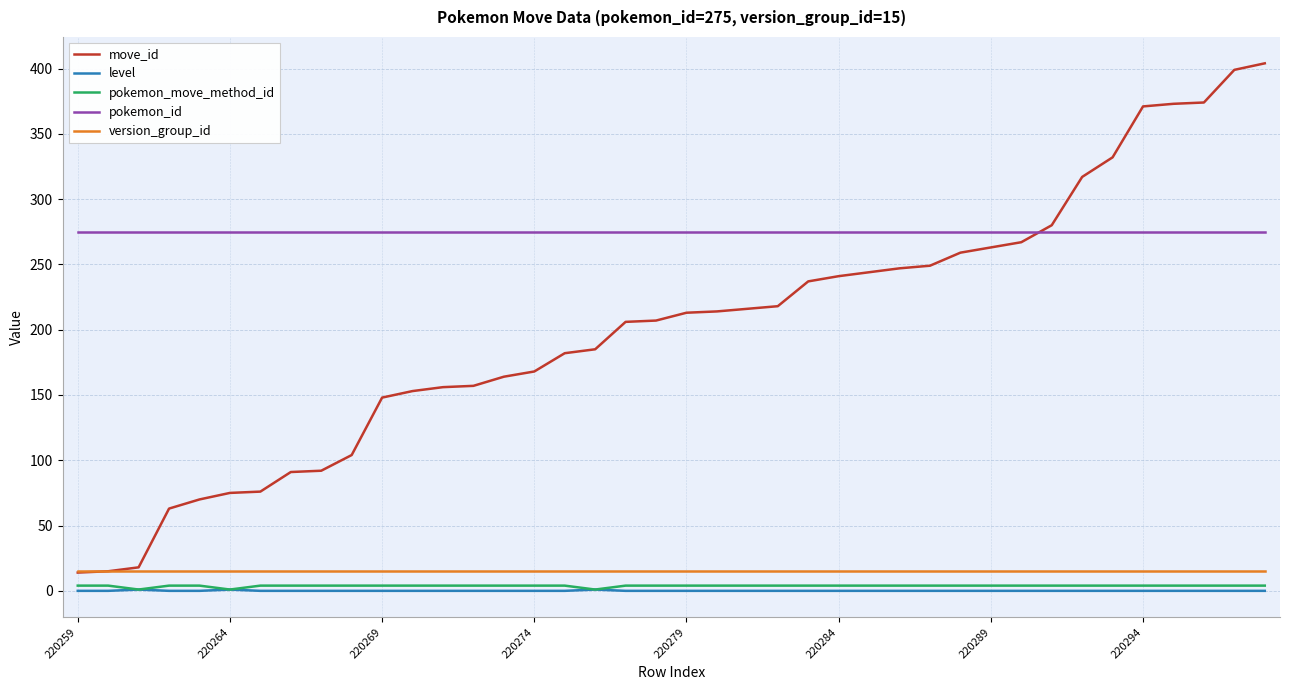

Which series ends up on top after the final intersection of move_id and pokemon_id?

move_id